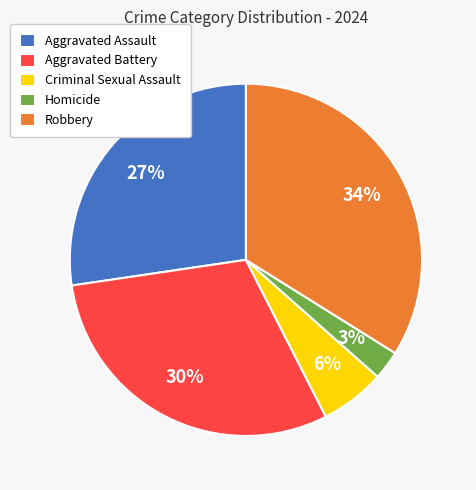

Which slice is the smallest?

Homicide